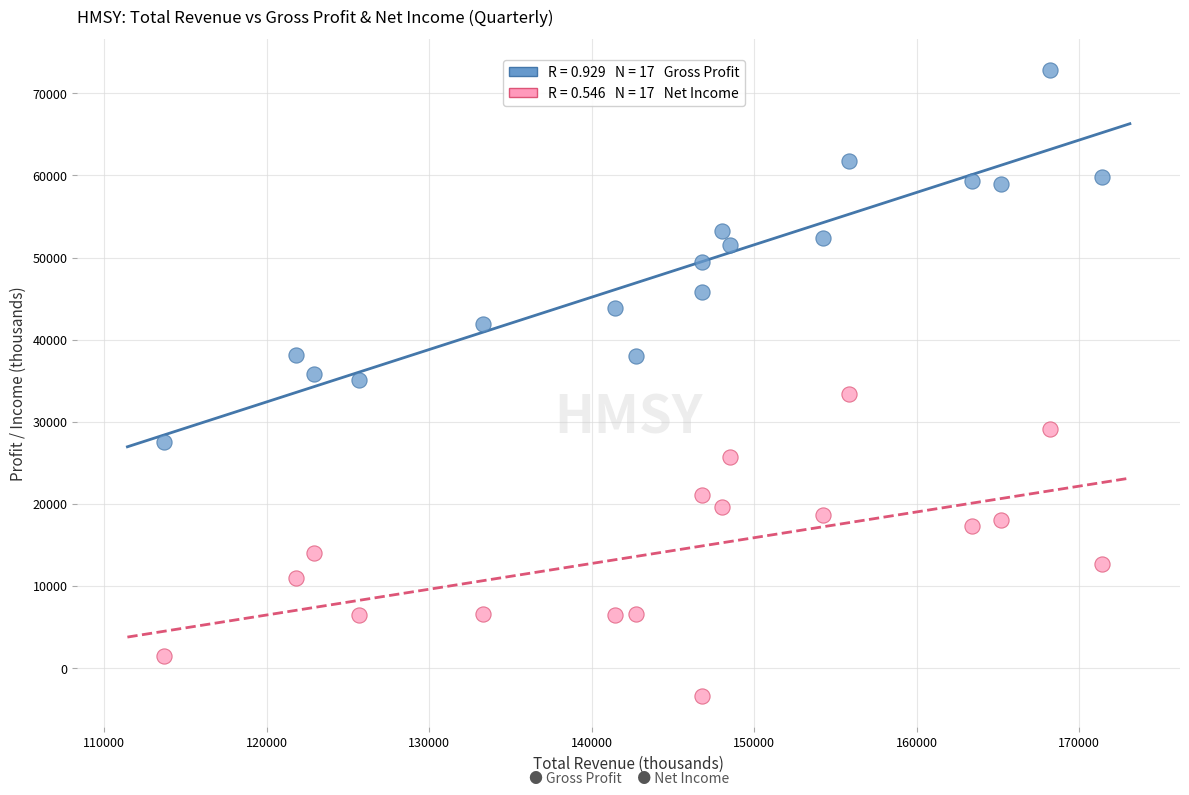

Across all data points, what is the range of Y values (max minus min)?

76200